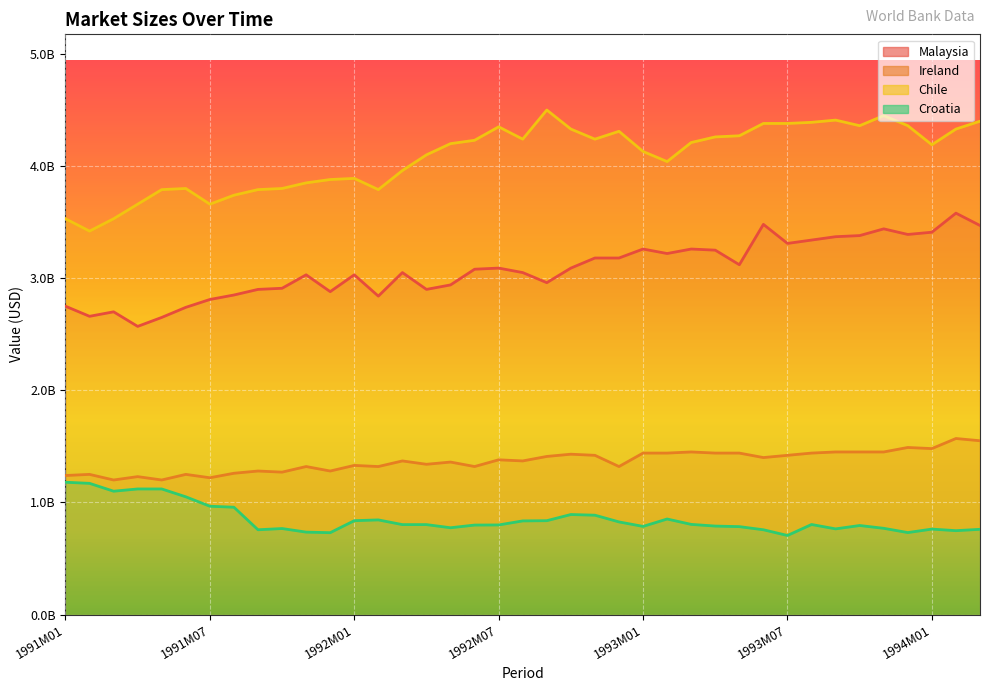

How many values in the Malaysia series exceed 3080000000?

19